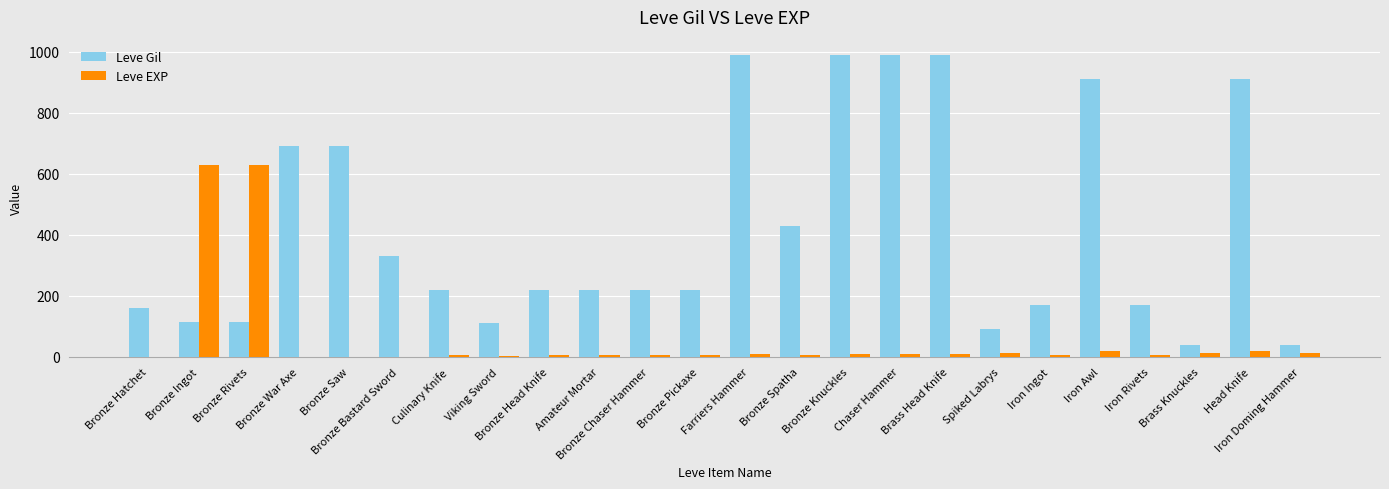

Between Bronze Pickaxe and Iron Awl, which series saw the biggest shift?

Leve Gil